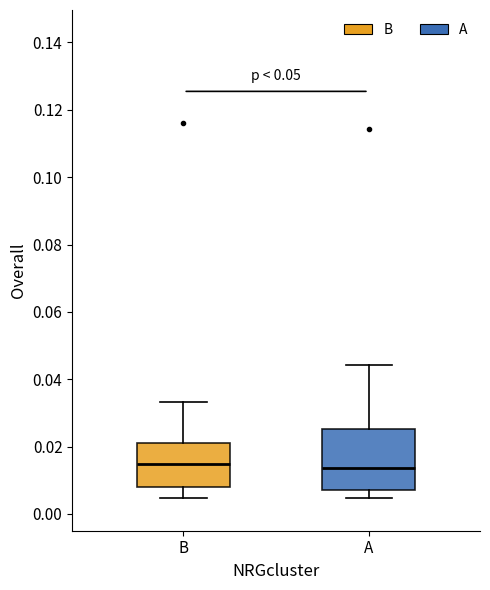

Where does the upper whisker of the box for B end on the y-axis? The values are not printed on the chart, so give them approximately, as read against the axis.

0.034